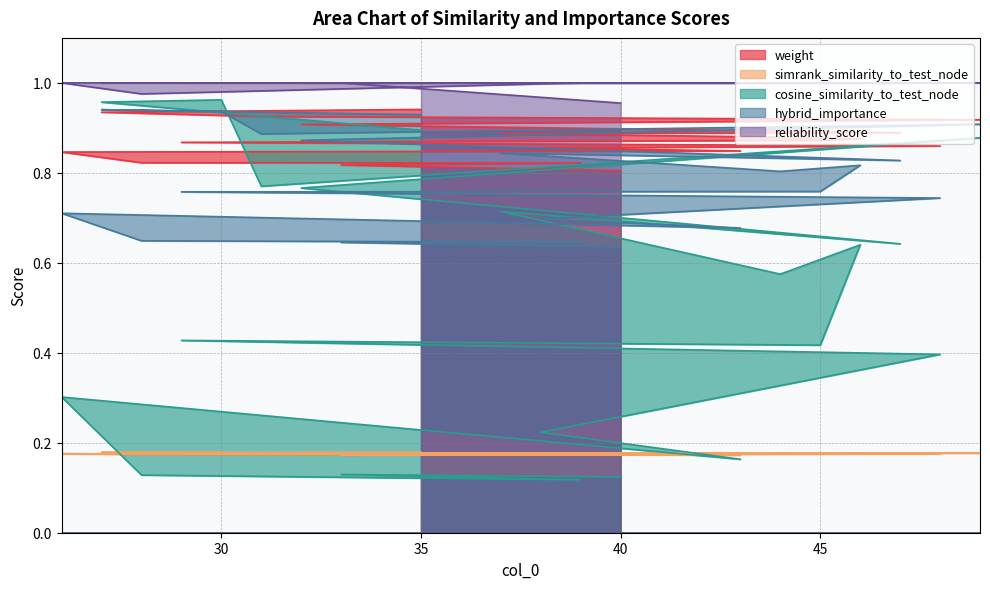

Rank the categories by cosine_similarity_to_test_node value from lowest to highest.

39, 40, 28, 33, 43, 38, 26, 48, 45, 29, 44, 46, 47, 37, 32, 31, 49, 35, 27, 30